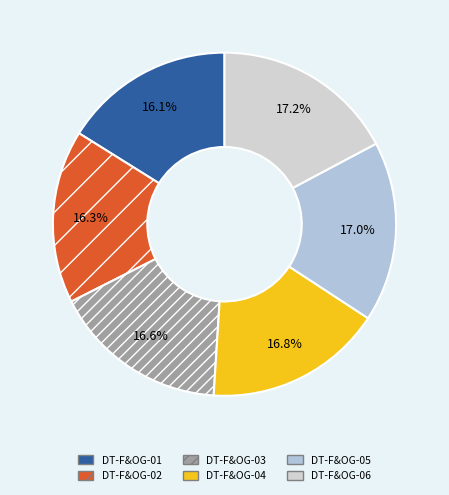

Does DT-F&OG-05 account for over 50% of the chart?

No